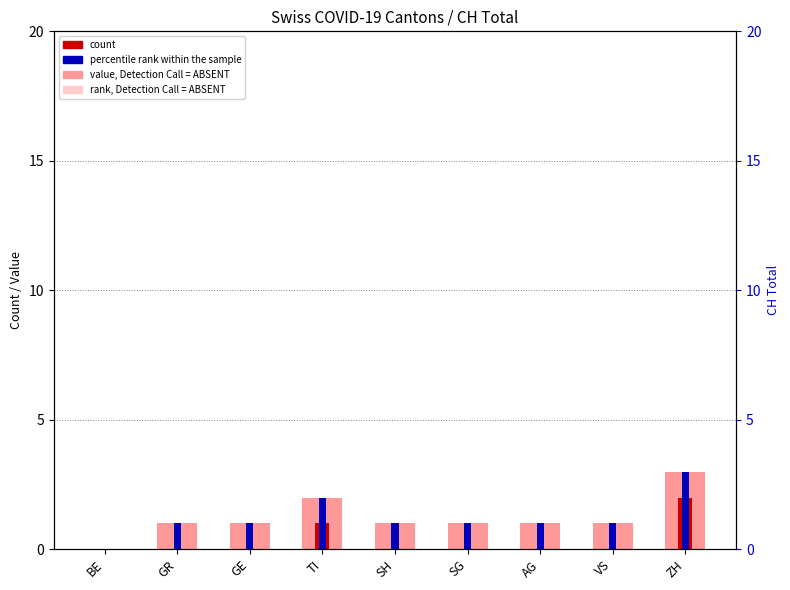

How many values in count are above zero?

2